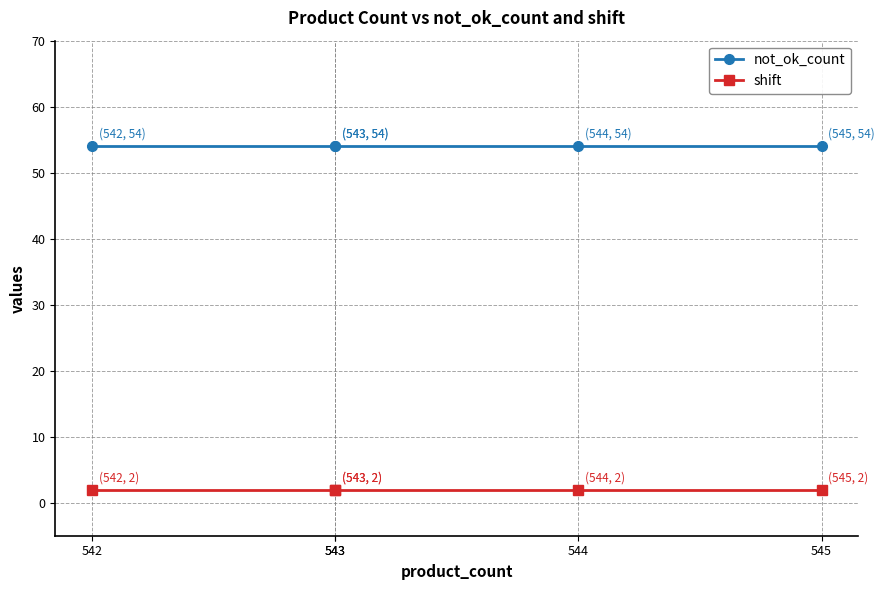

Rank the series by their average value, from highest to lowest.

not_ok_count, shift